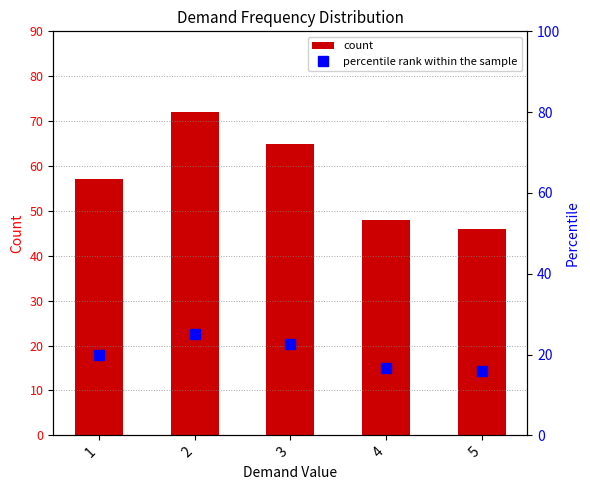

What is the highest value of the percentile rank within the sample series?

25.0